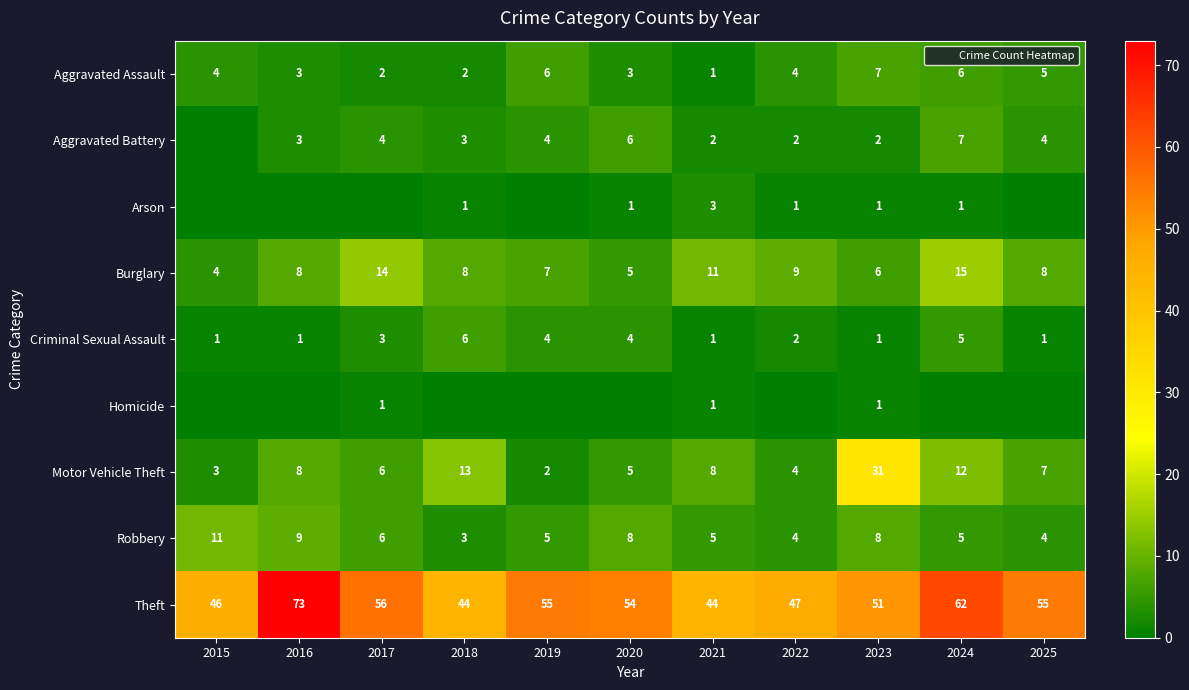

The value of Criminal Sexual Assault at 2017 is 2. True or false?

False